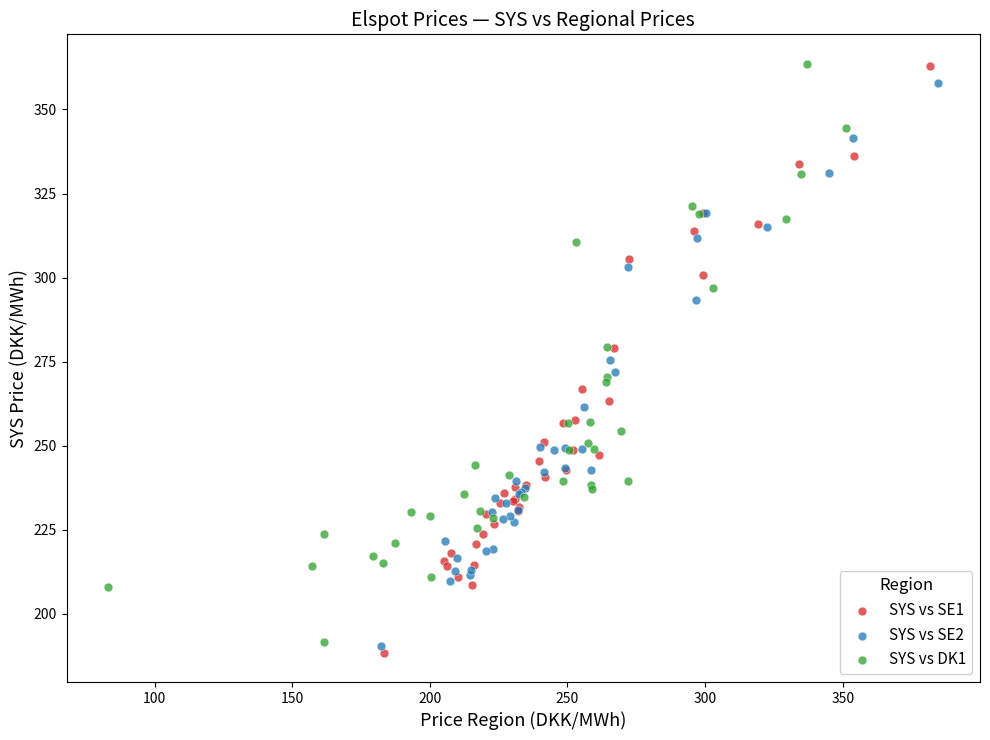

What are all the series names shown in the legend?

SYS vs SE1, SYS vs SE2, SYS vs DK1